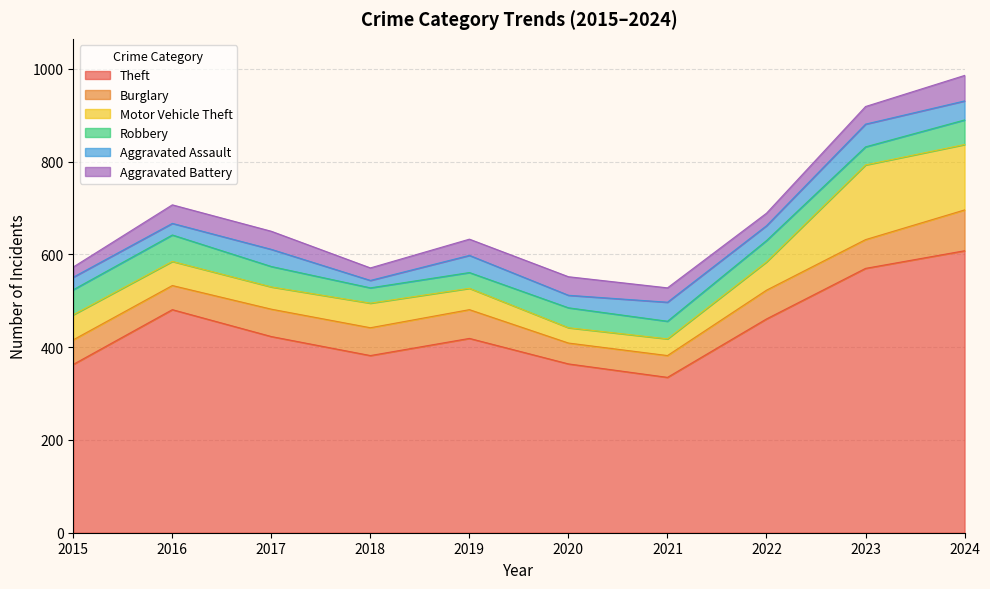

How many data points does each series have?

10